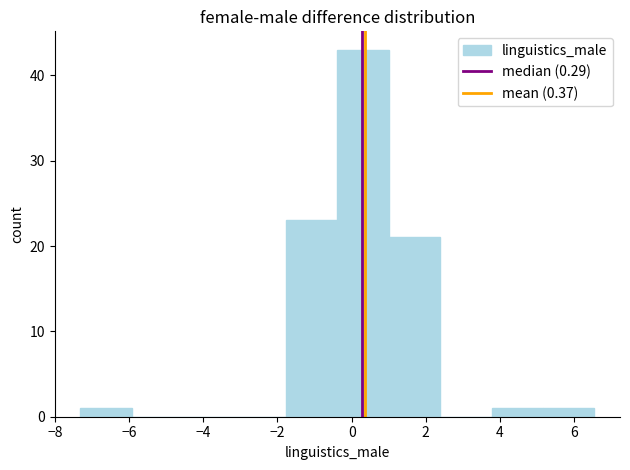

Reading left to right, list every bar in this chart as the range it spans on the x-axis followed by its height. Neither the bar edges nor the heights are printed on the chart, so give them approximately, as read against the axes.

-7.4 to -6.0: 1
-6.0 to -4.6: 0
-4.6 to -3.2: 0
-3.2 to -1.8: 0
-1.8 to -0.4: 23
-0.4 to 1.0: 43
1.0 to 2.4: 21
2.4 to 3.8: 0
3.8 to 5.2: 1
5.2 to 6.6: 1